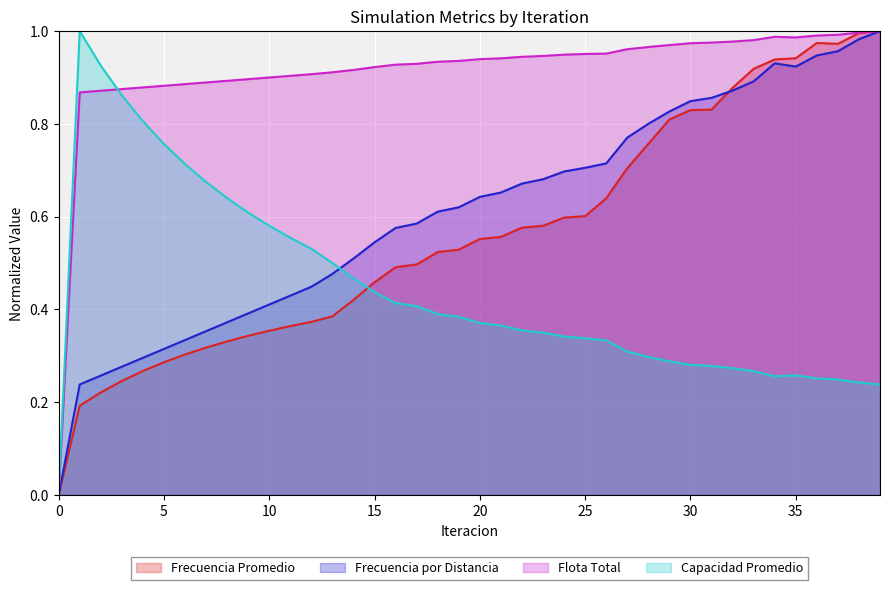

Which series has the largest range (max minus min)?

Frecuencia Promedio